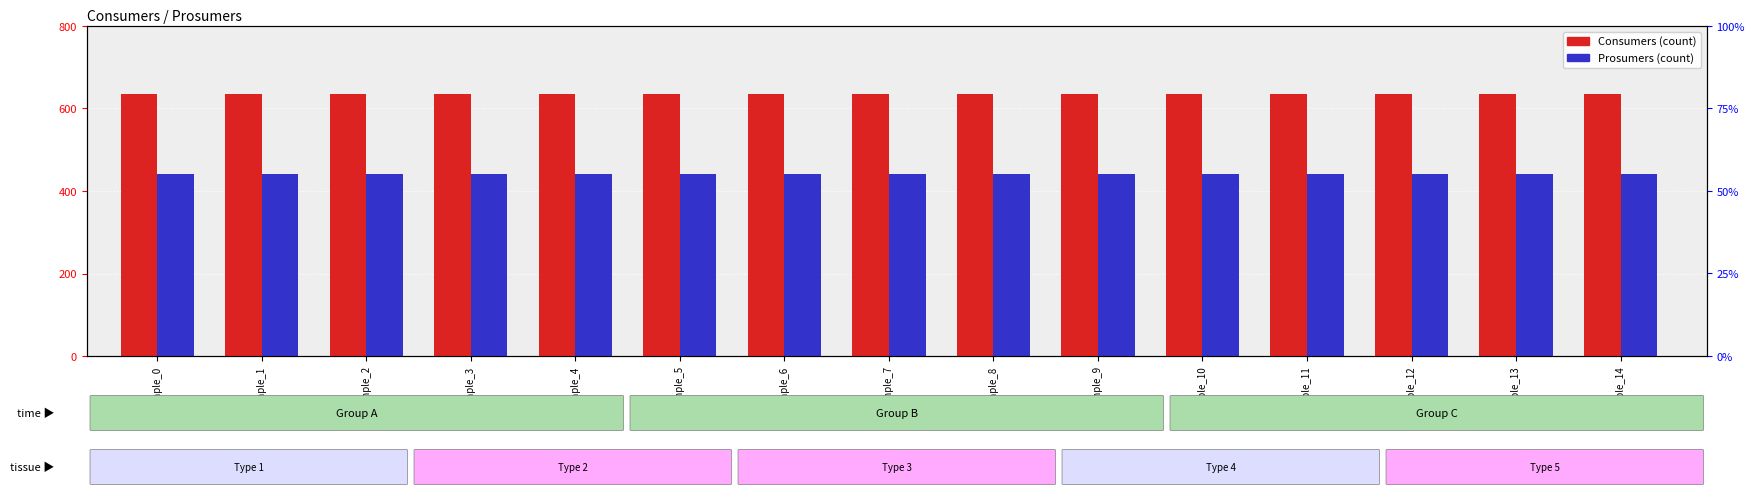

What is the lowest value of the Prosumers series?

440